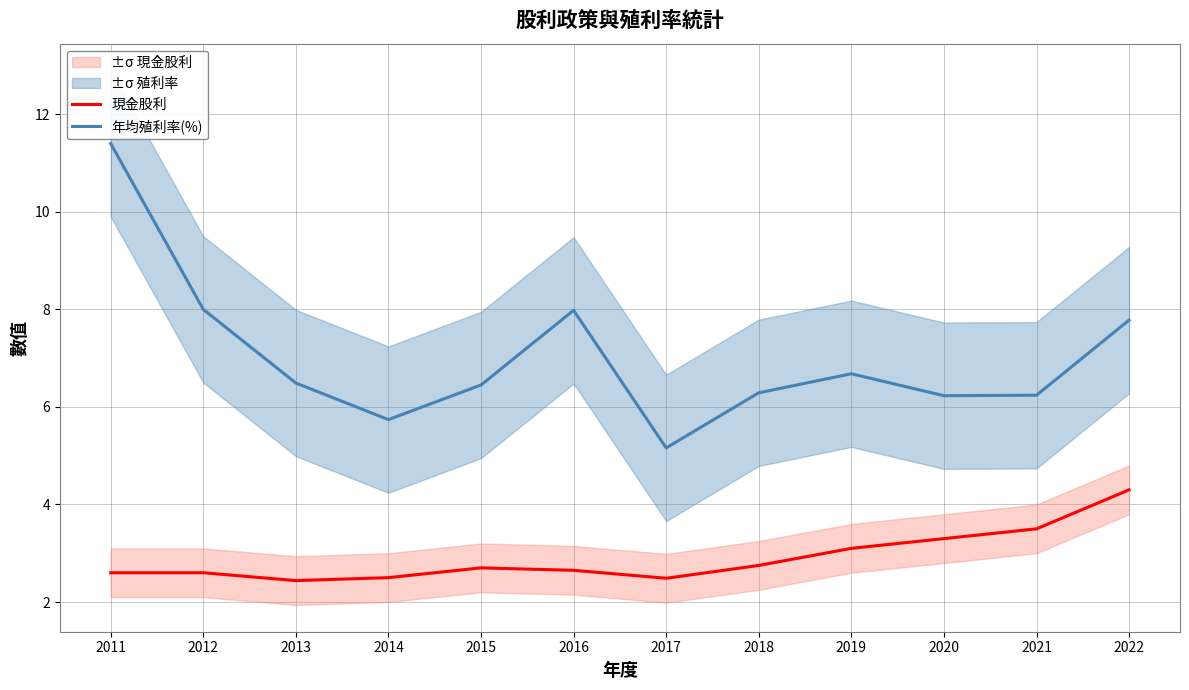

True or false: 現金股利 and 年均殖利率(%) intersect in this chart.

False